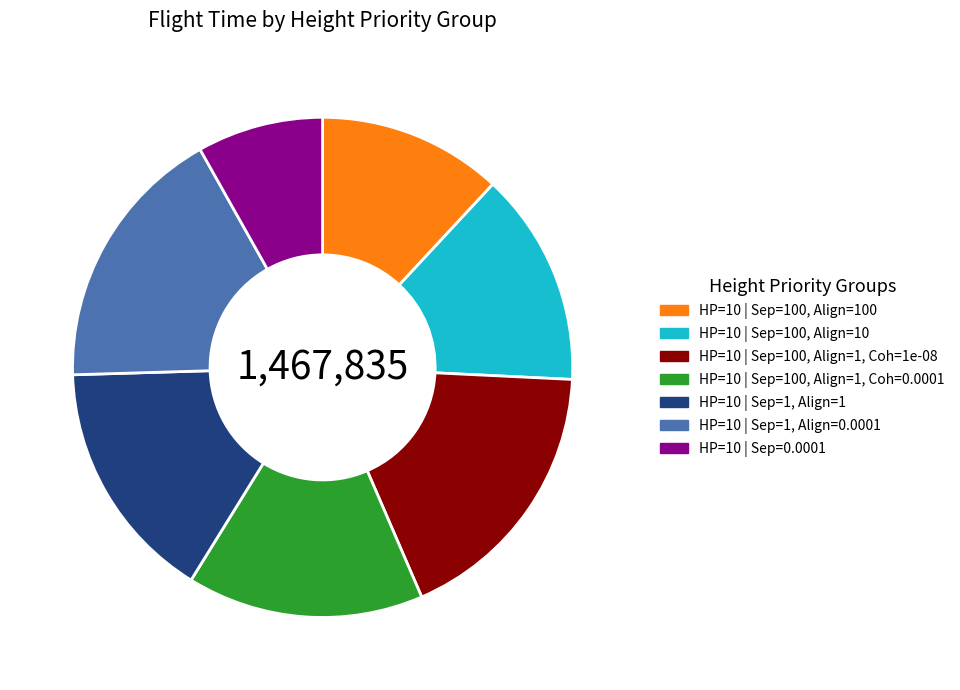

Is HP=10 | Sep=100, Align=1, Coh=1e-08 the majority of the pie?

No